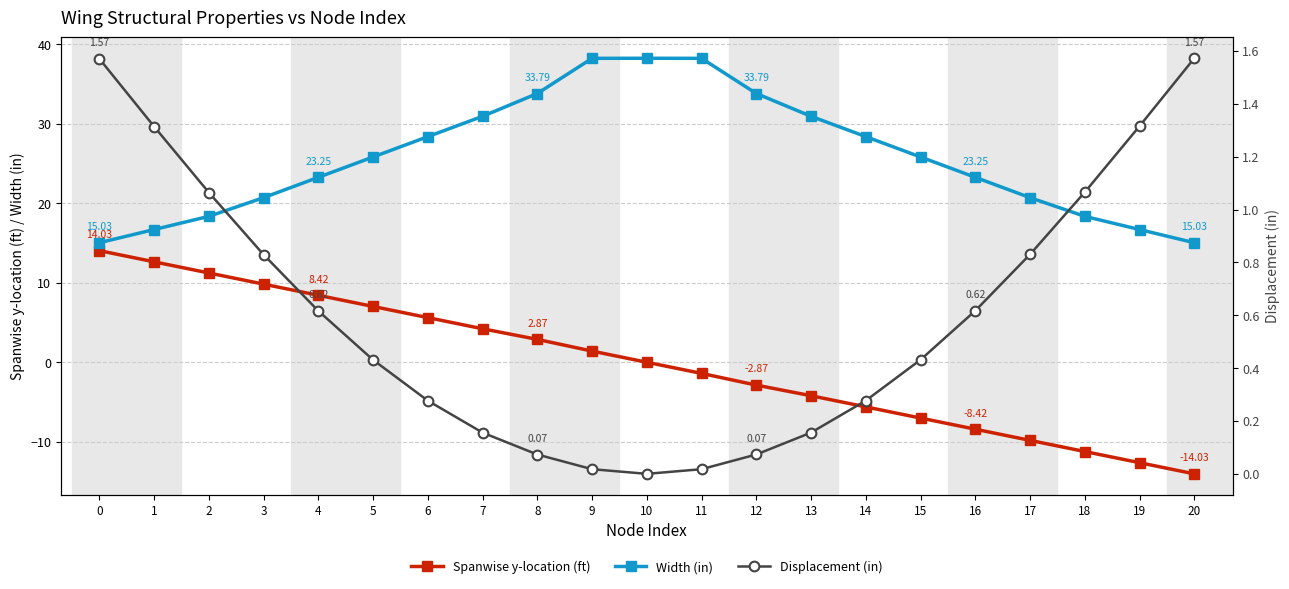

Reading left to right, transcribe all the data shown in this chart.

Spanwise y-location (ft): 0=14.0	1=12.6	2=11.2	3=9.8	4=8.4	5=7.0	6=5.6	7=4.2	8=2.9	9=1.4	10=0.0	11=-1.4	12=-2.9	13=-4.2	14=-5.6	15=-7.0	16=-8.4	17=-9.8	18=-11.2	19=-12.6	20=-14.0
Width (in): 0=15.0	1=16.7	2=18.3	3=20.7	4=23.3	5=25.8	6=28.4	7=30.9	8=33.8	9=38.2	10=38.2	11=38.2	12=33.8	13=30.9	14=28.4	15=25.8	16=23.3	17=20.7	18=18.3	19=16.7	20=15.0
Displacement (in): 0=1.6	1=1.3	2=1.1	3=0.8	4=0.6	5=0.4	6=0.3	7=0.2	8=0.1	9=0.0	10=0.0	11=0.0	12=0.1	13=0.2	14=0.3	15=0.4	16=0.6	17=0.8	18=1.1	19=1.3	20=1.6